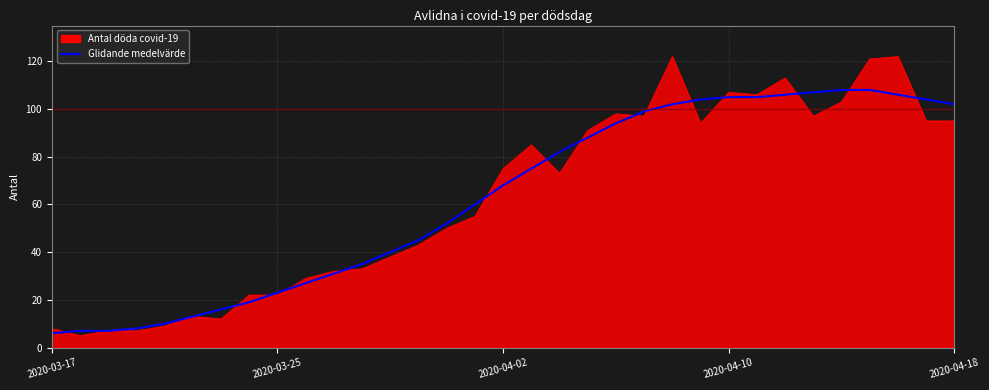

What is the greatest value displayed?

122